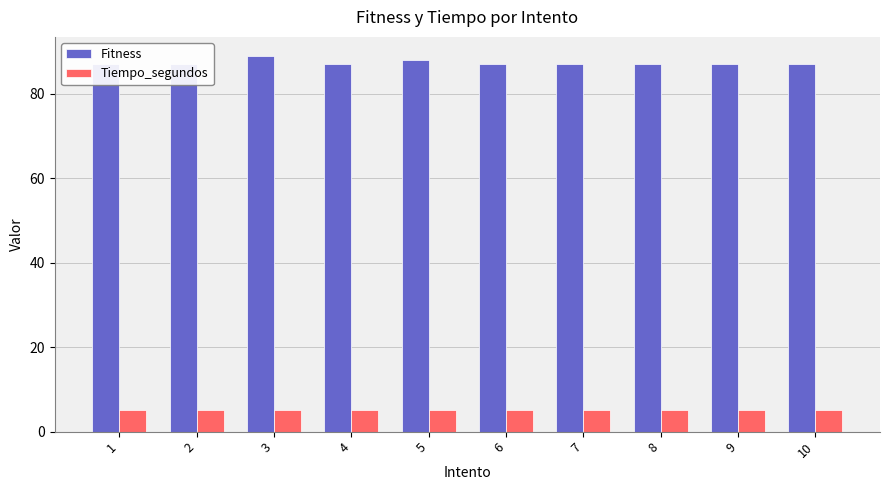

Reading left to right, what are all the values shown in this chart?

Fitness: 87.0	87.0	89.0	87.0	88.0	87.0	87.0	87.0	87.0	87.0
Tiempo_segundos: 5.1	5.1	5.1	5.1	5.2	5.1	5.1	5.1	5.1	5.1